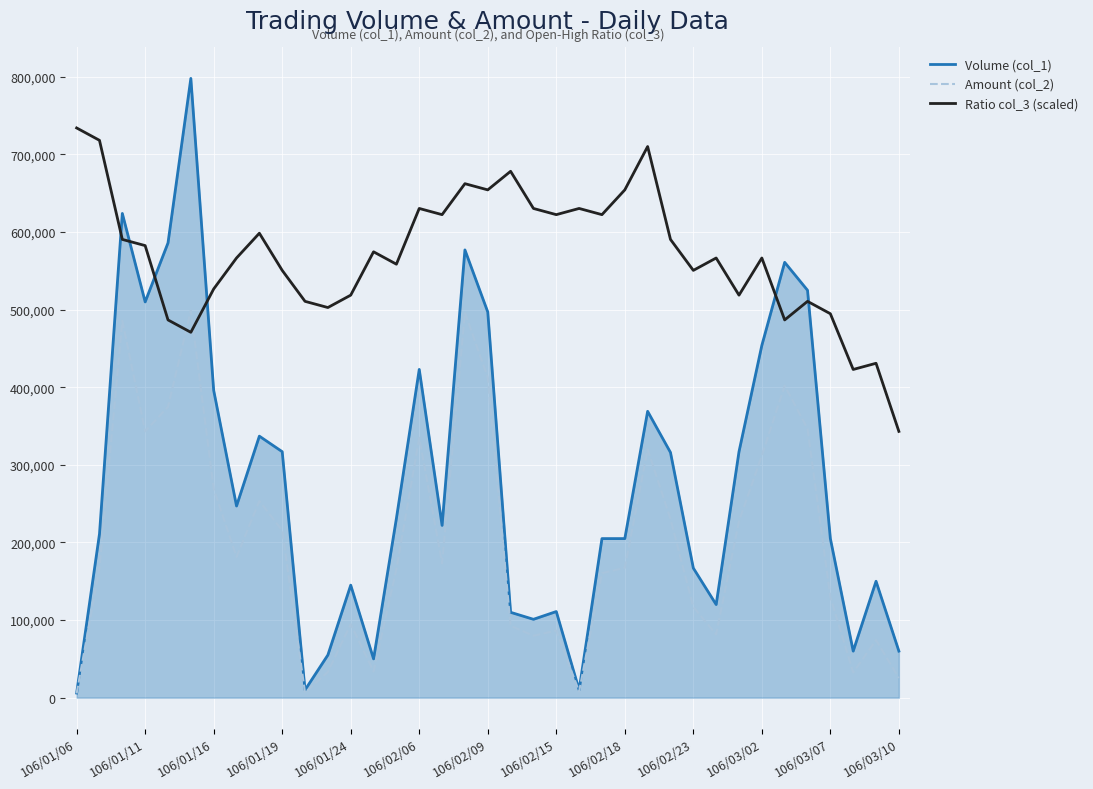

Which series has the largest range (max minus min)?

Volume (col_1)